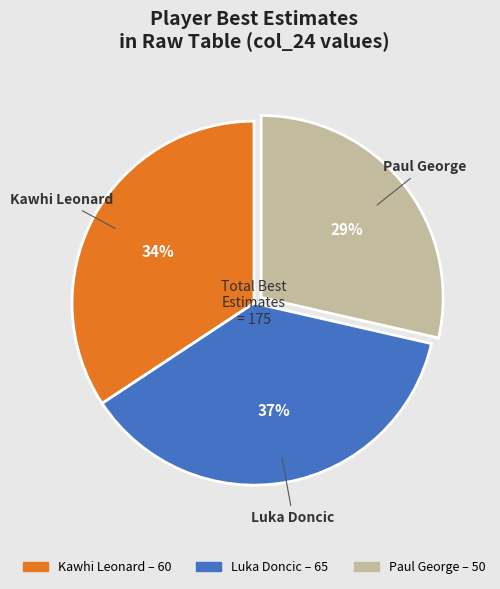

Approximately how many times larger is the value at Luka Doncic compared to Kawhi Leonard?

1.1